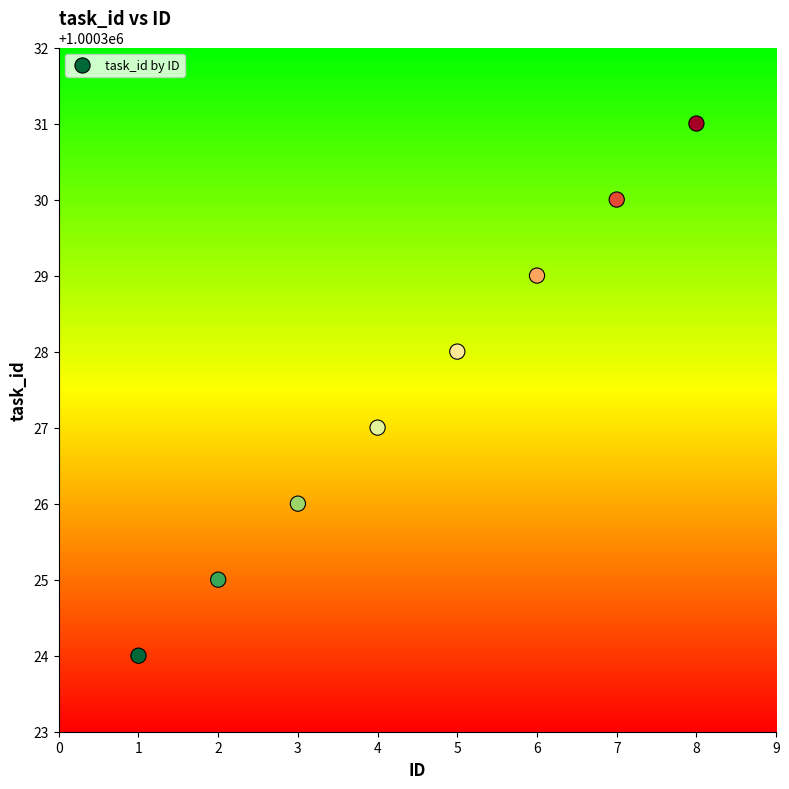

What is the range of Y values (max minus min)?

7